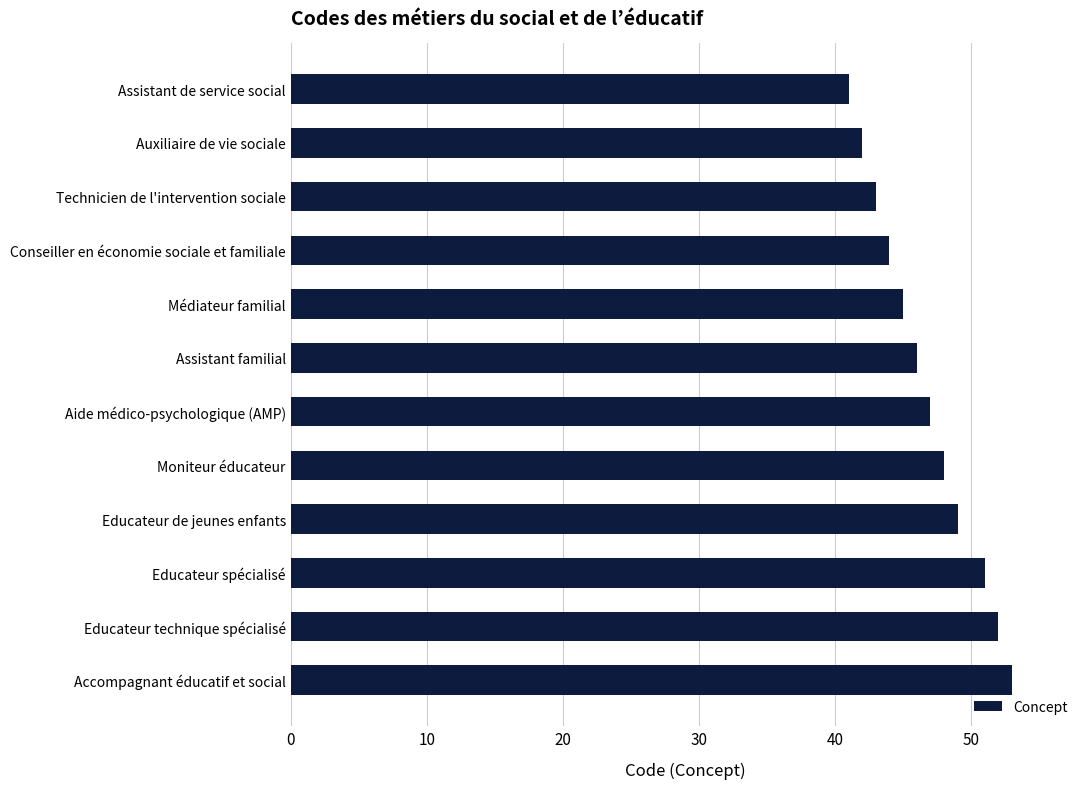

At which category does the chart reach its peak across all series?

Accompagnant éducatif et social